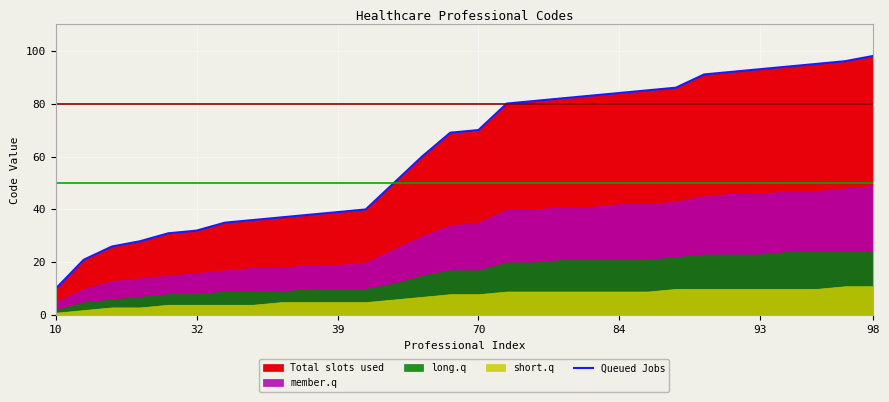

Is it true that Queued Jobs equals 112 at 70?

False